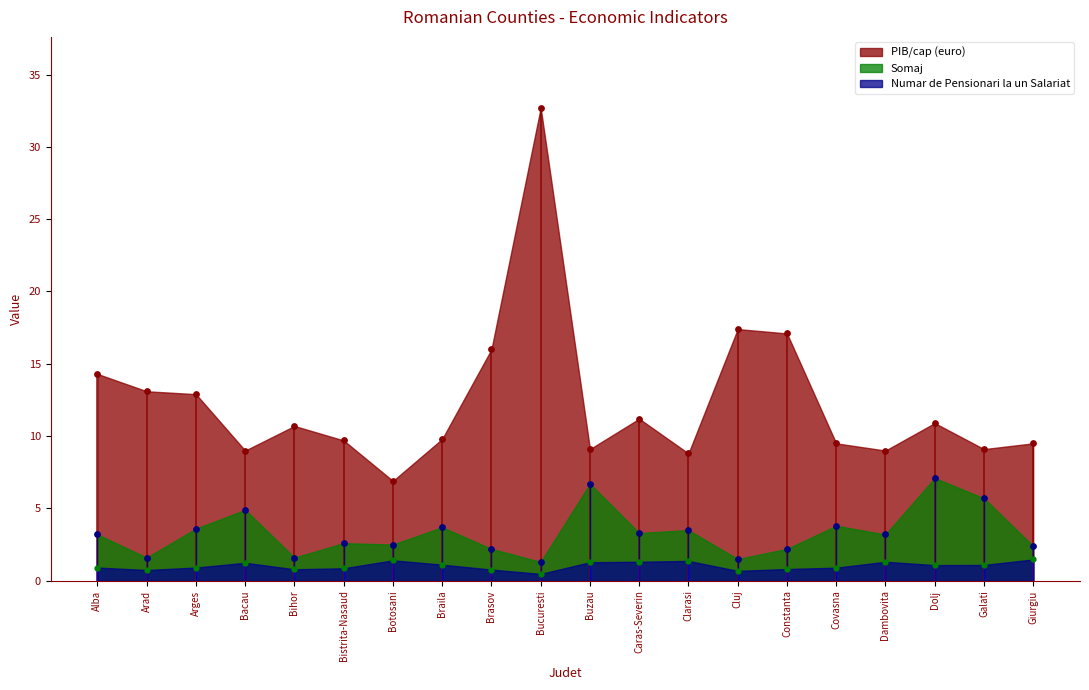

Which series contains the lowest Y value?

Numar de Pensionari la un Salariat